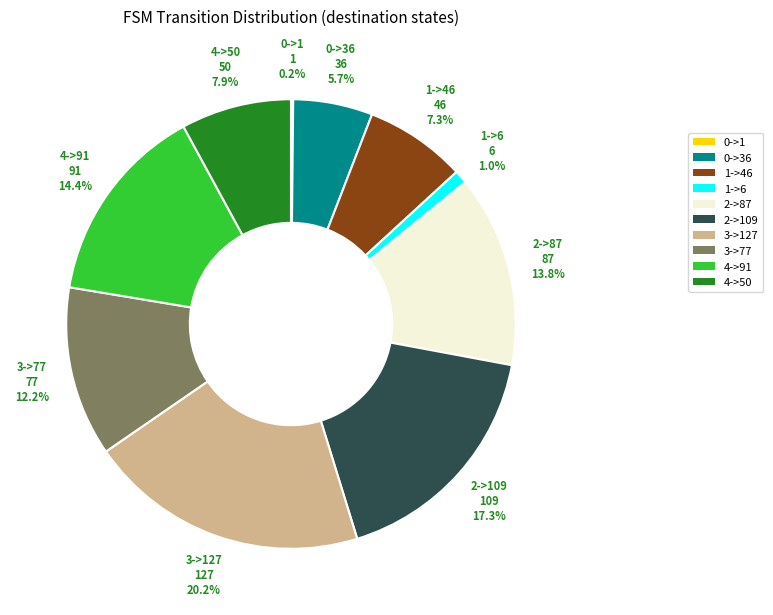

To the nearest percent, what is the combined percentage of 2->87 and 3->77?

26%